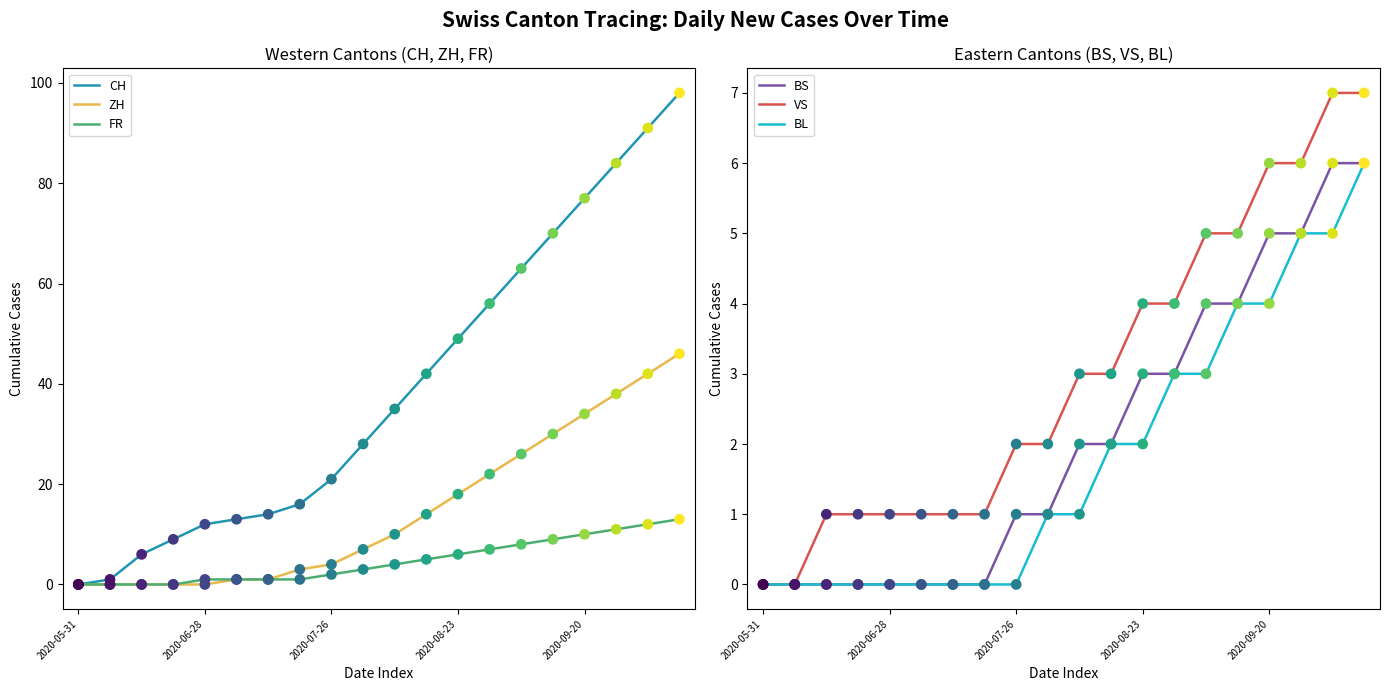

What is the total value across all series at 13?

95